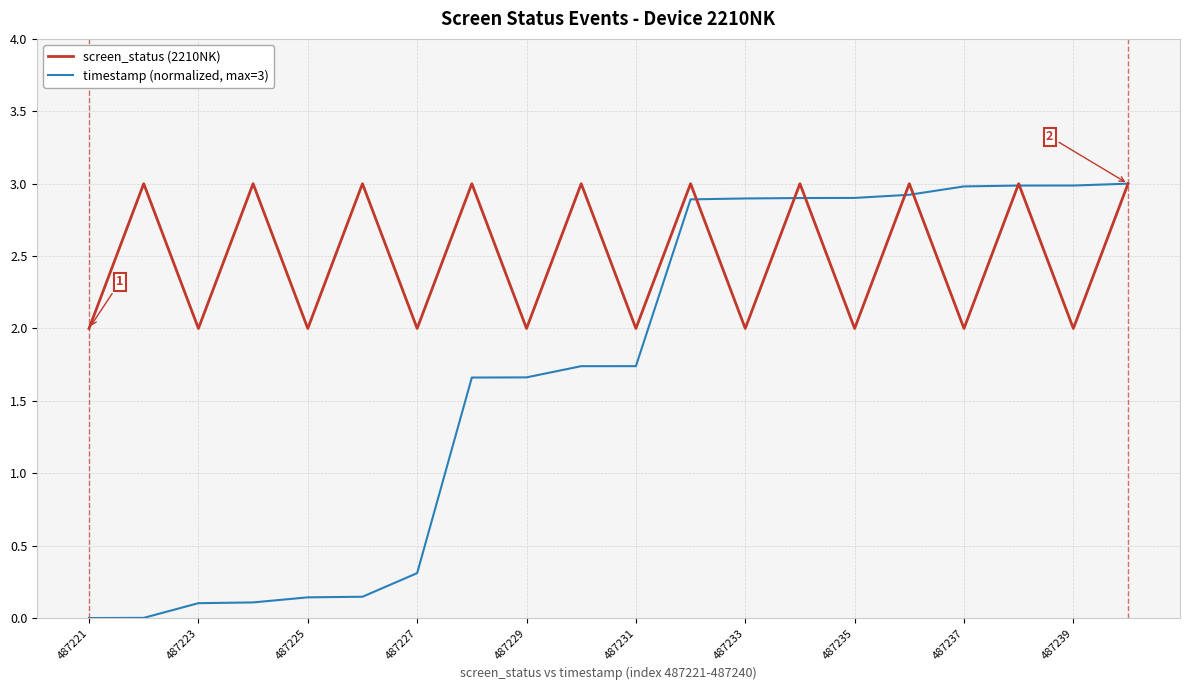

Which series has the widest spread of values?

timestamp (normalized, max=3)